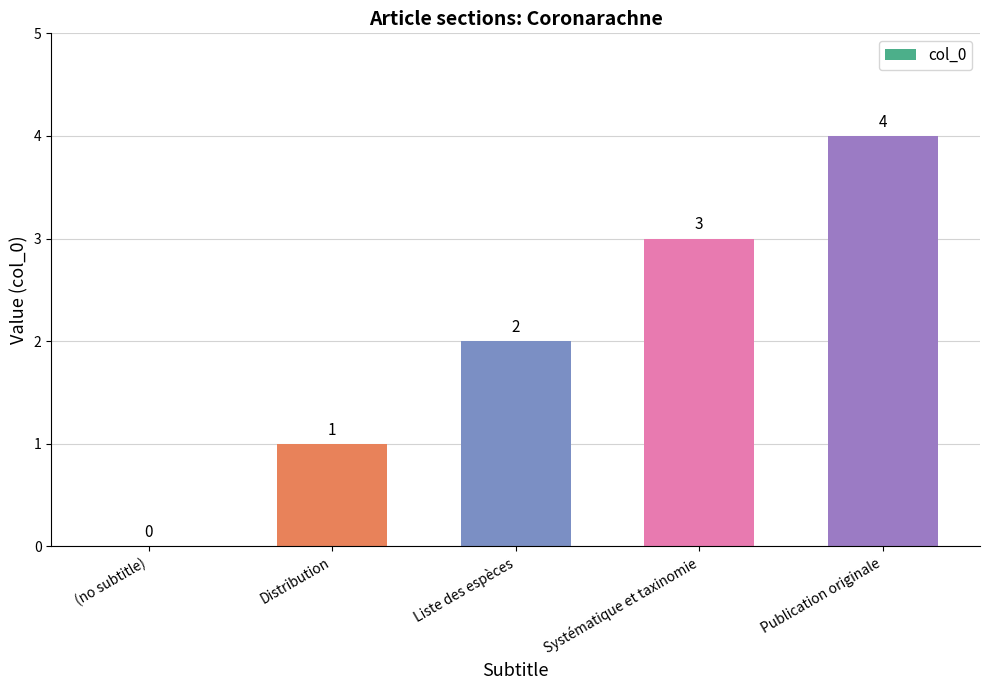

True or false: the data shows 2 at (no subtitle).

False